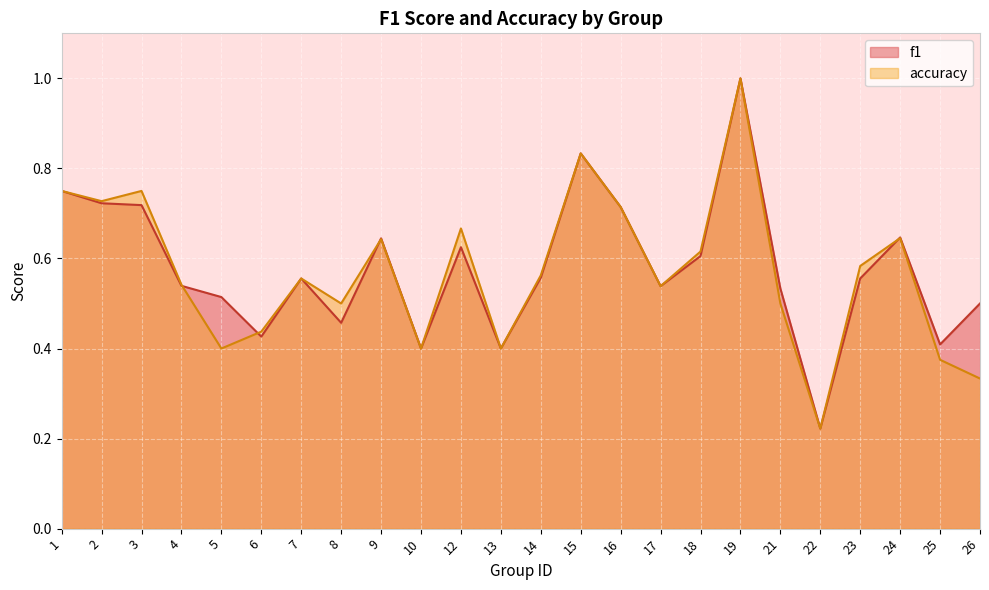

Which series has the largest total across all categories?

f1